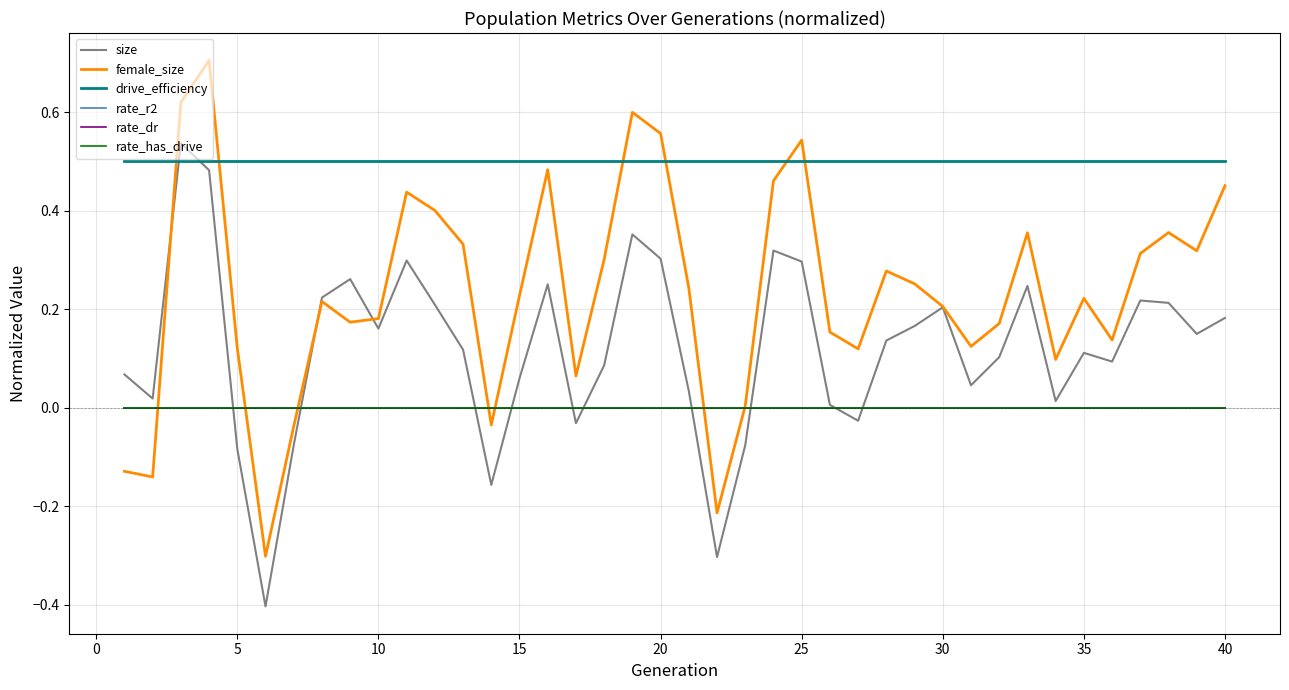

Does the chart display data point markers on the line(s)?

No